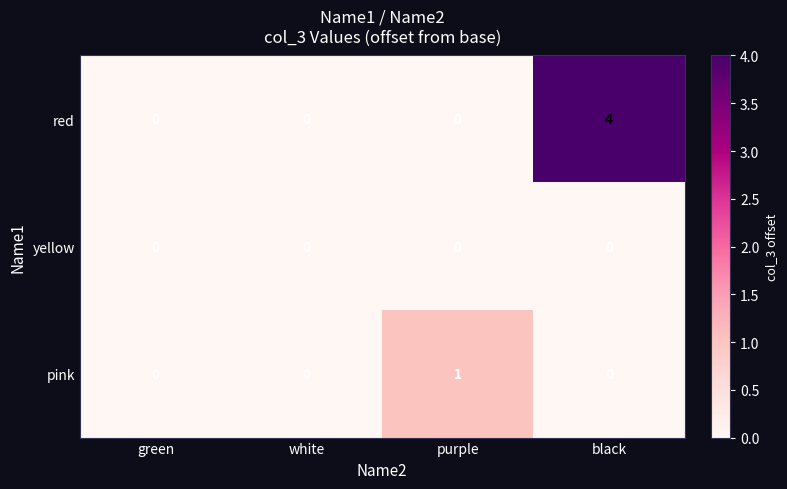

Count the red values in the range 0 to 4.

4